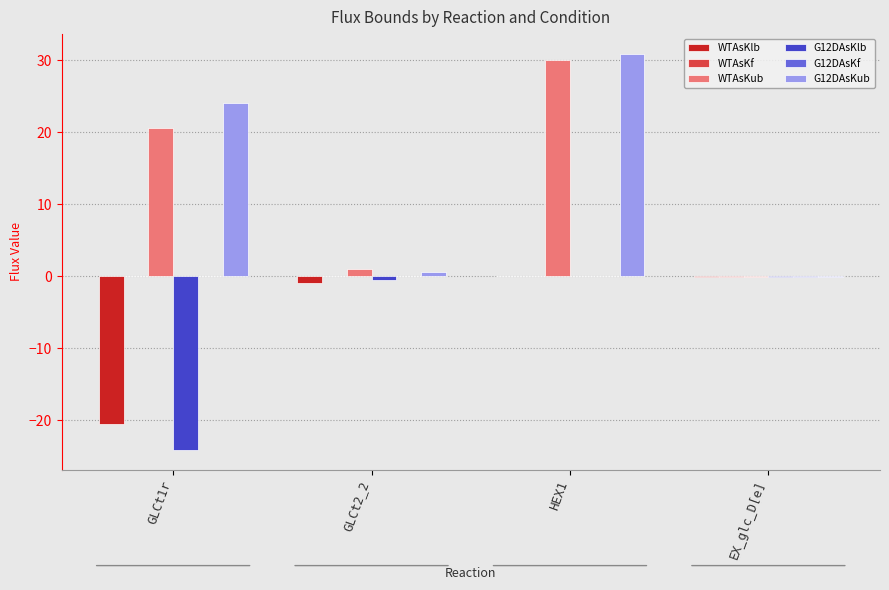

At which label does WTAsKub reach its peak?

HEX1